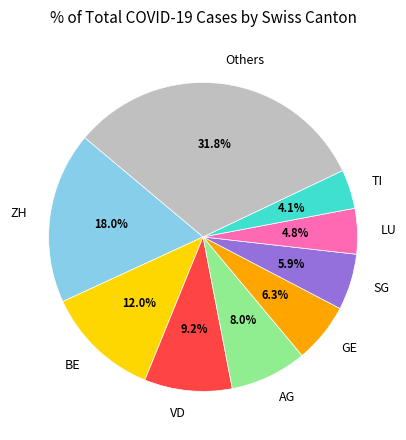

How many segments does this pie chart have?

9